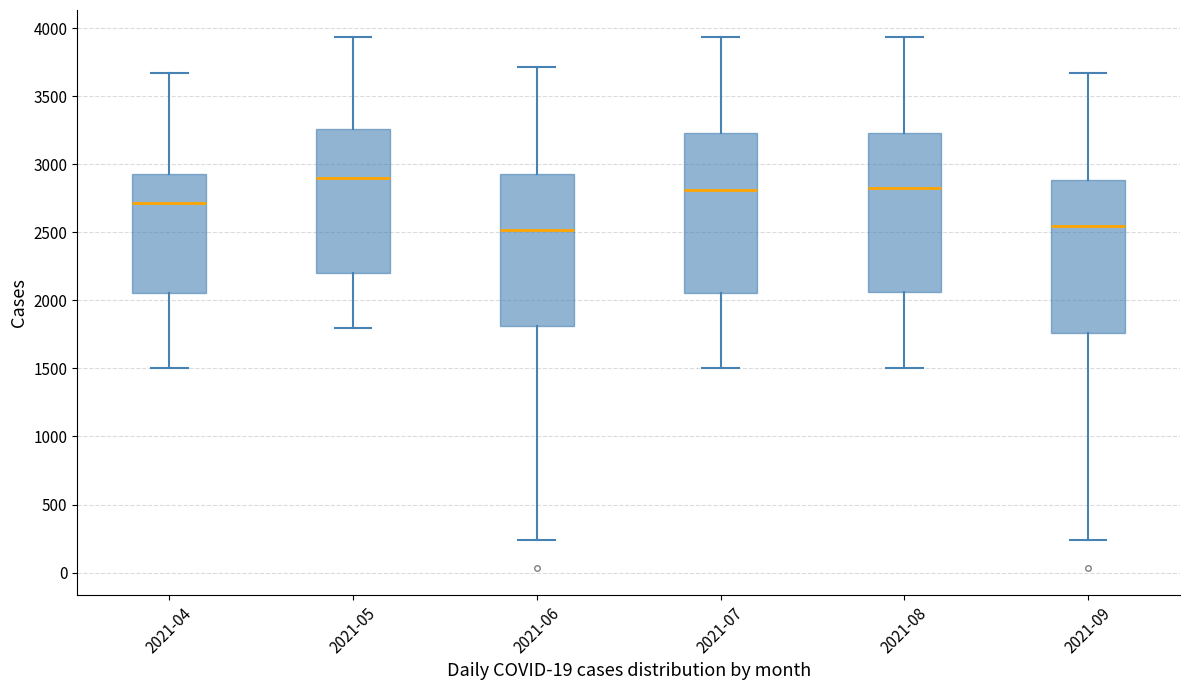

Where is the upper edge of the box for 2021-08 on the y-axis? The values are not printed on the chart, so give them approximately, as read against the axis.

3250